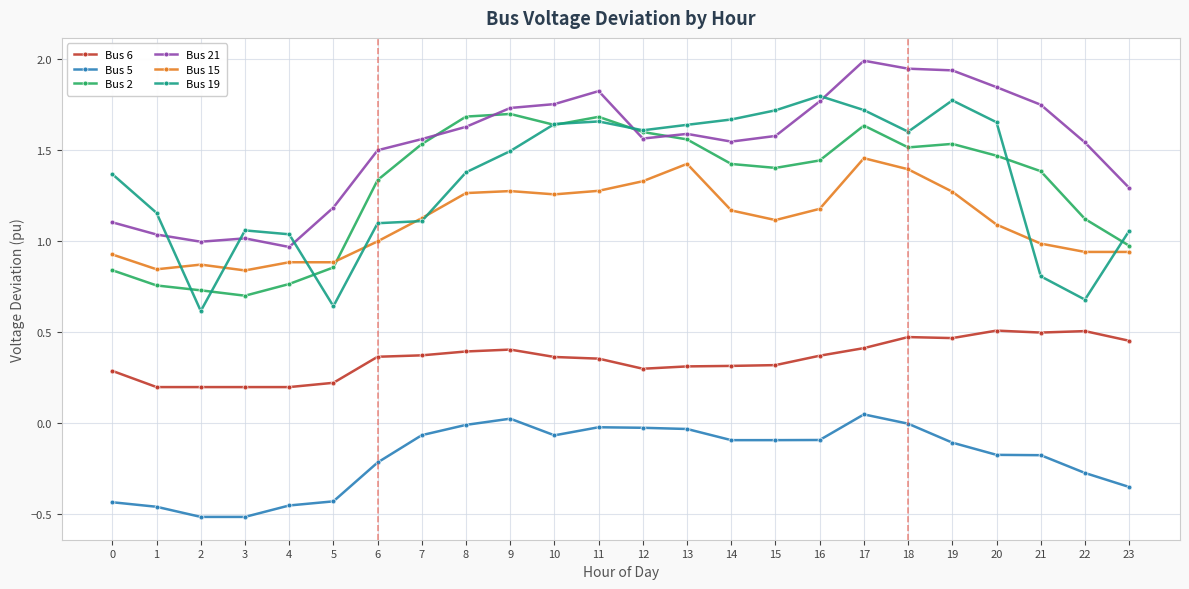

At which category is the sum across all series the highest?

17